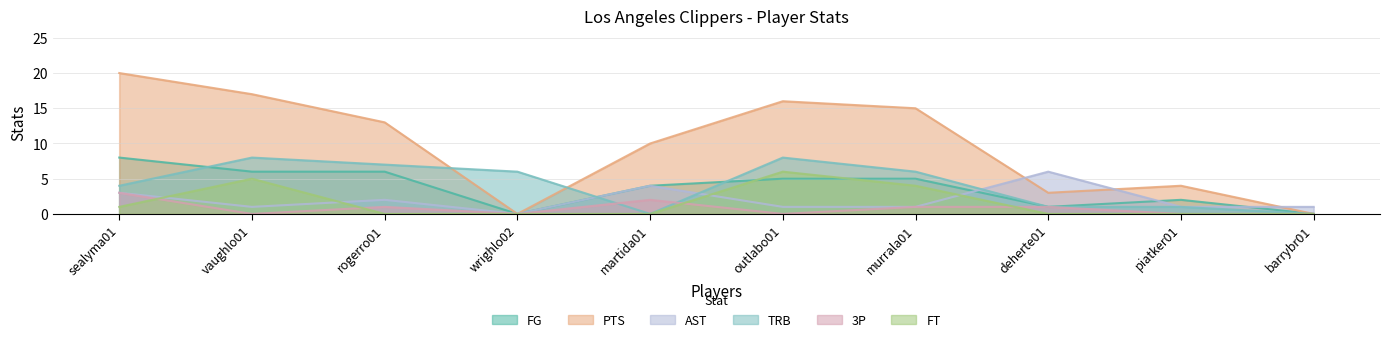

Reading left to right, what are all the values shown in this chart?

FG: 8	6	6	0	4	5	5	1	2	0
PTS: 20	17	13	0	10	16	15	3	4	0
AST: 3	1	2	0	4	1	1	6	1	1
TRB: 4	8	7	6	0	8	6	1	1	0
3P: 3	0	1	0	2	0	1	1	0	0
FT: 1	5	0	0	0	6	4	0	0	0